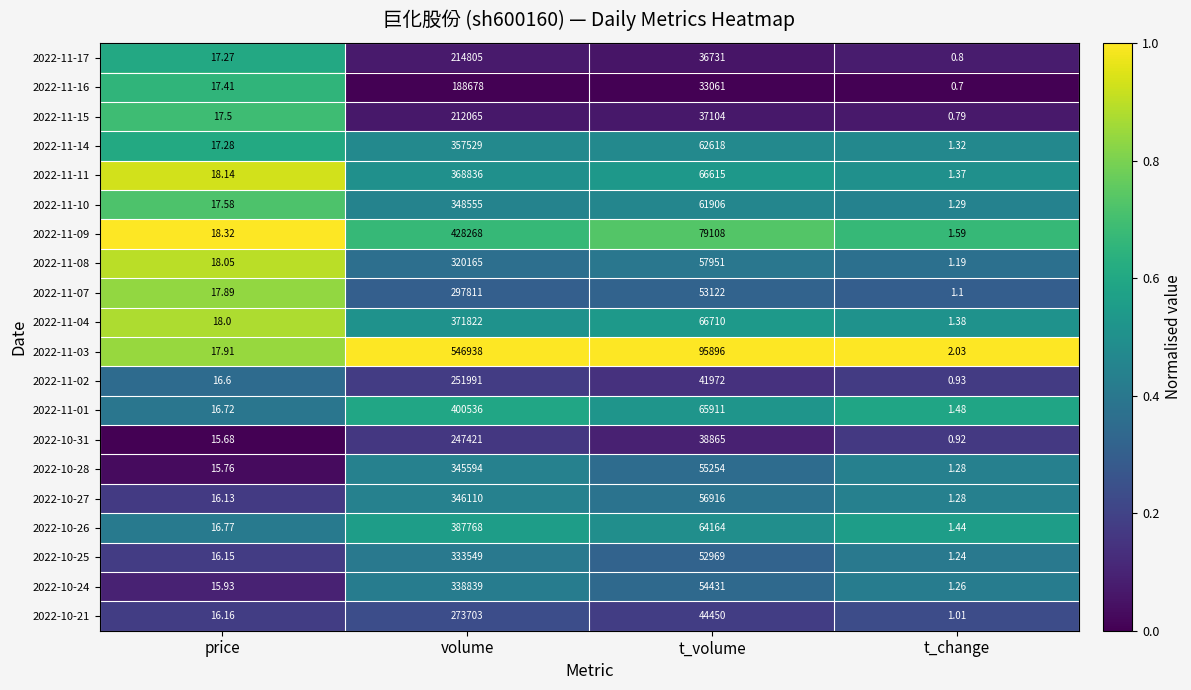

Which series changed the most between price and volume?

2022-11-03